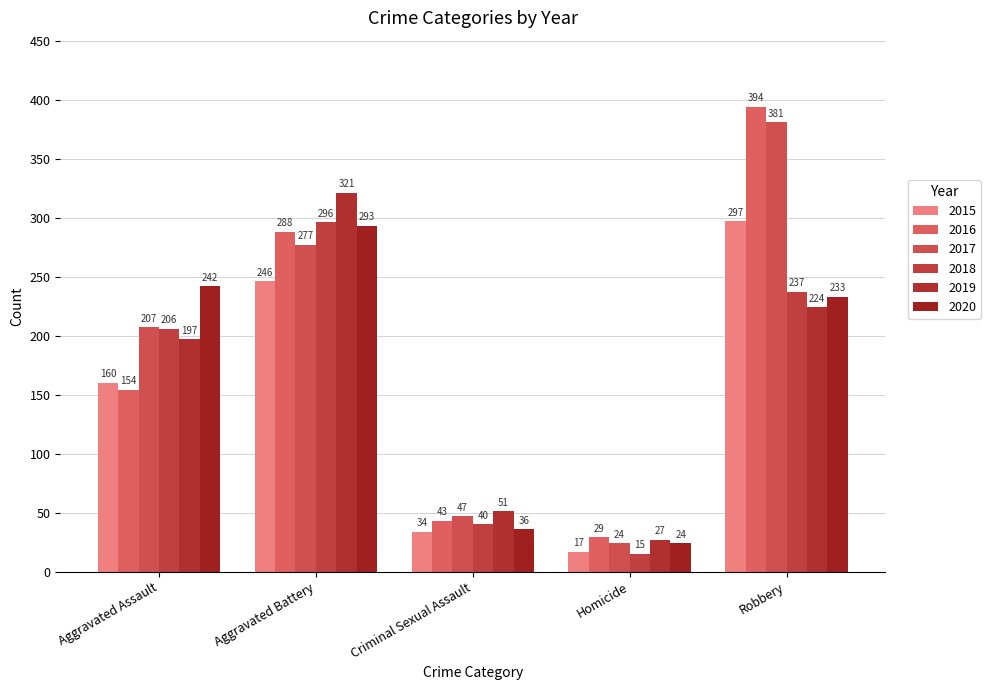

At how many categories does at least one series exceed 26?

5